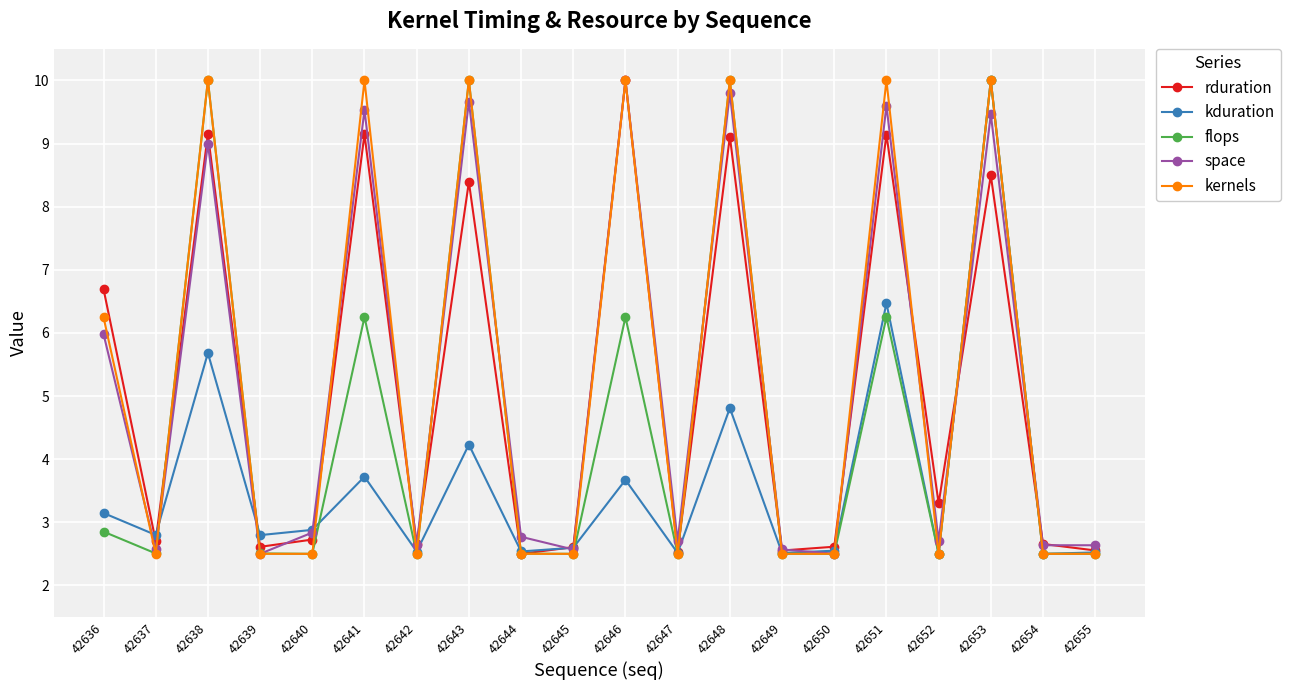

What is the difference between the kernels values at 42643 and 42654?

7.5